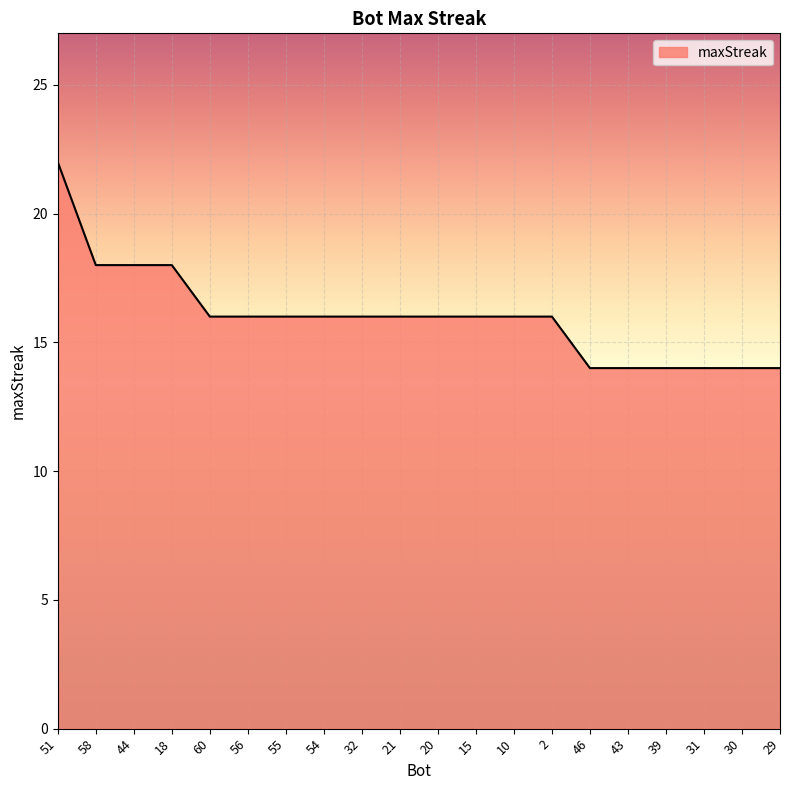

Reading left to right, list all the values displayed in this chart.

22	18	18	18	16	16	16	16	16	16	16	16	16	16	14	14	14	14	14	14